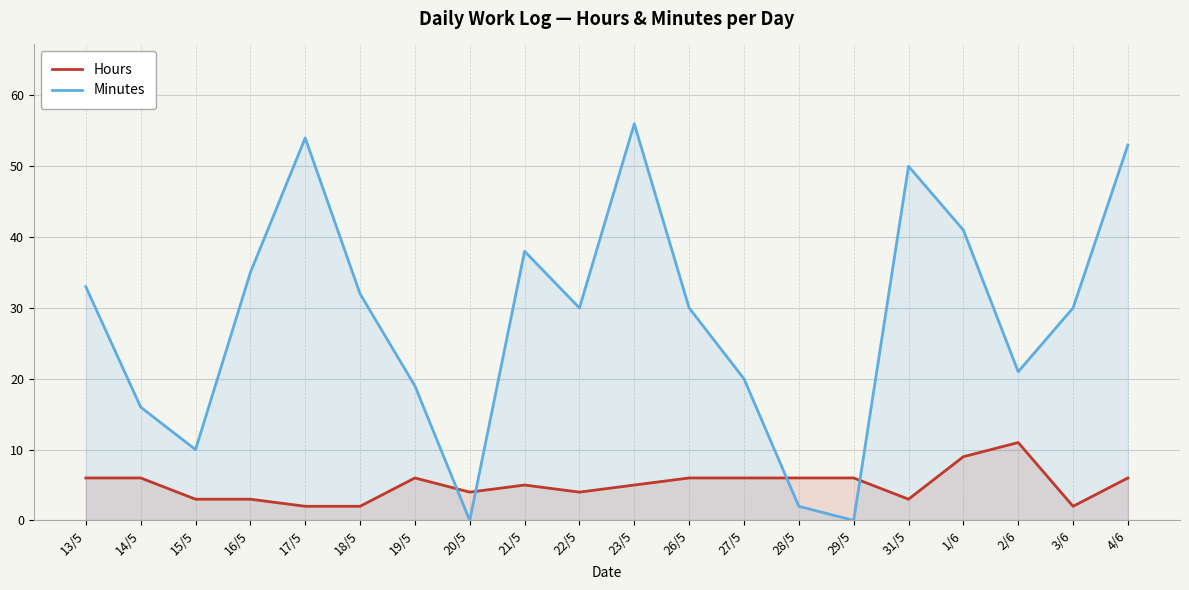

Where does the Minutes series first go above 30?

13/5